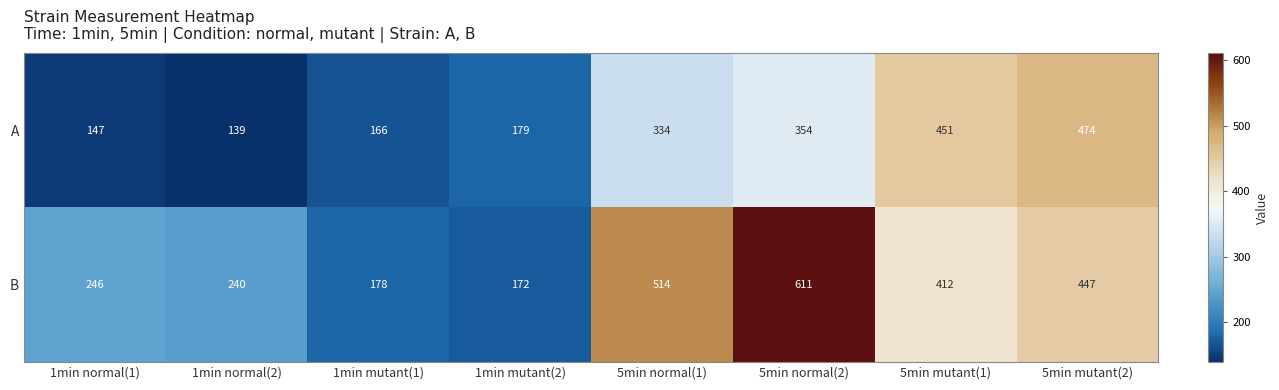

At which category is the sum across all series the highest?

5min normal(2)